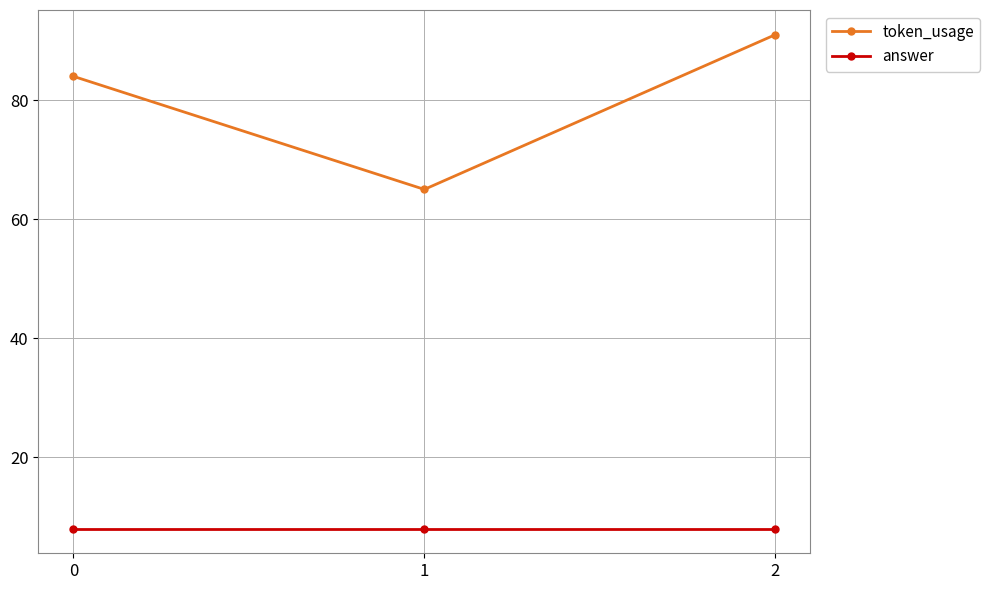

Which series has the widest spread of values?

token_usage